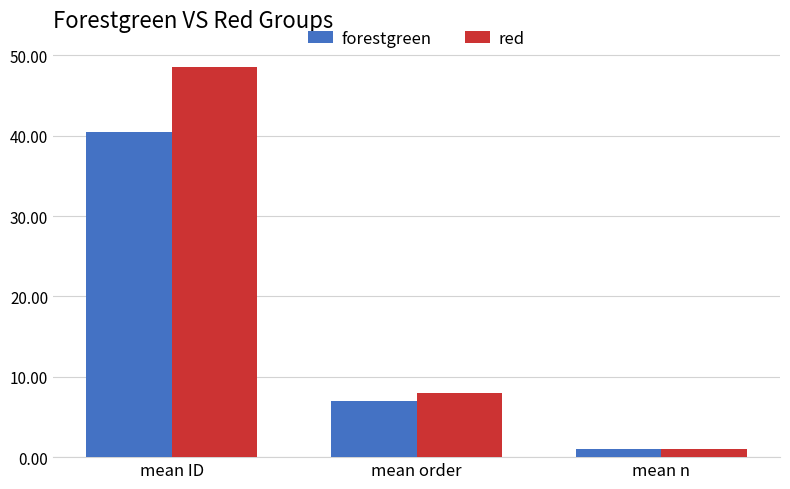

Which series has the largest range (max minus min)?

red